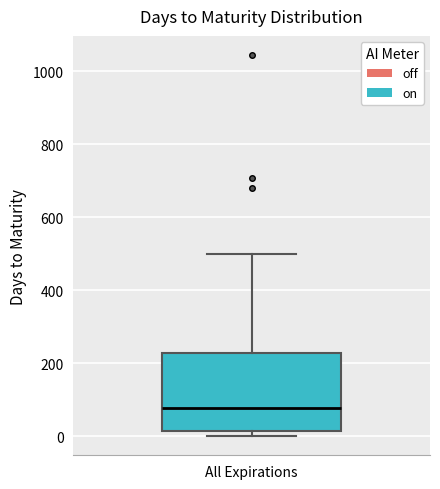

Where is the upper edge of the box for All Expirations on the y-axis? The values are not printed on the chart, so give them approximately, as read against the axis.

220